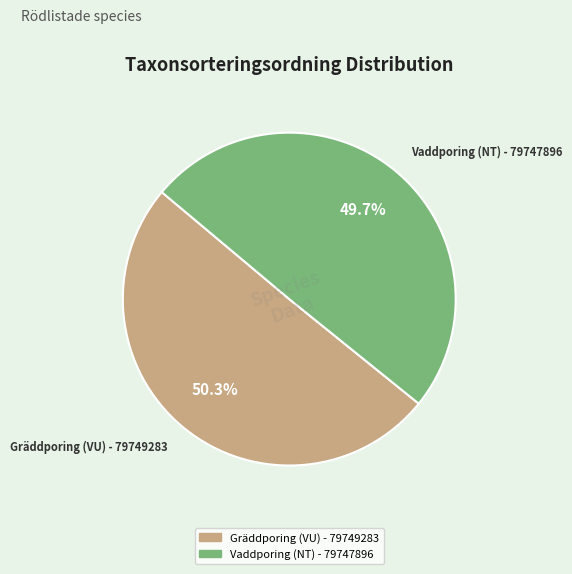

How many slices are in this pie chart?

2